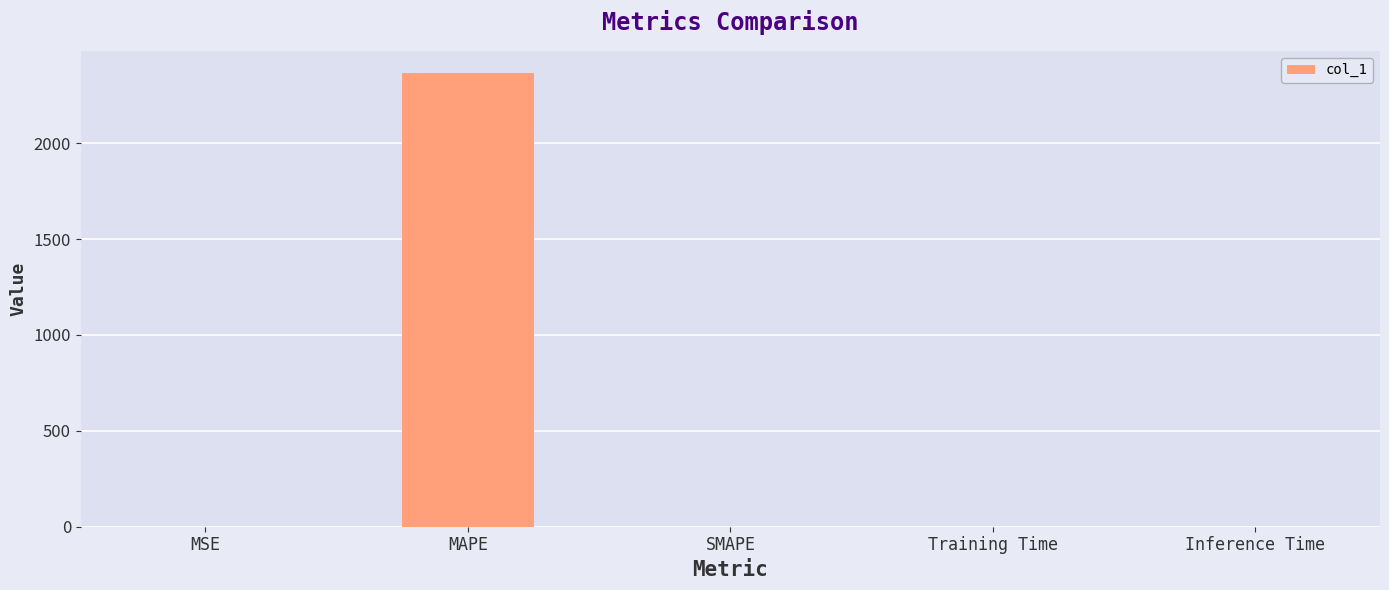

The chart shows a value of 534.5 at MAPE. True or false?

False